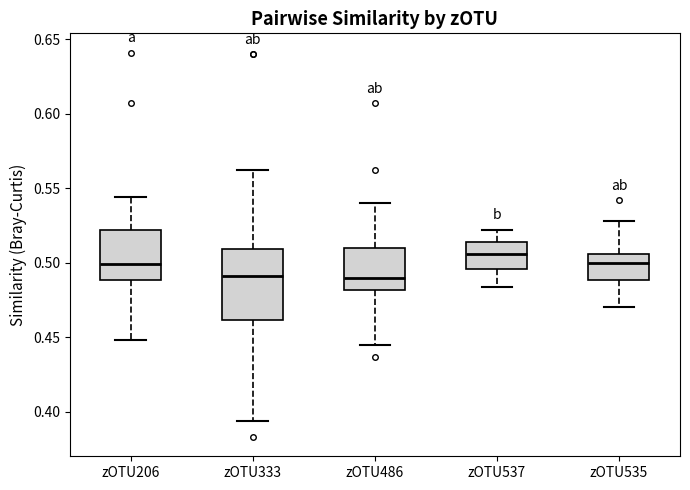

Where does the lower whisker of the box for zOTU333 end on the y-axis? The values are not printed on the chart, so give them approximately, as read against the axis.

0.395